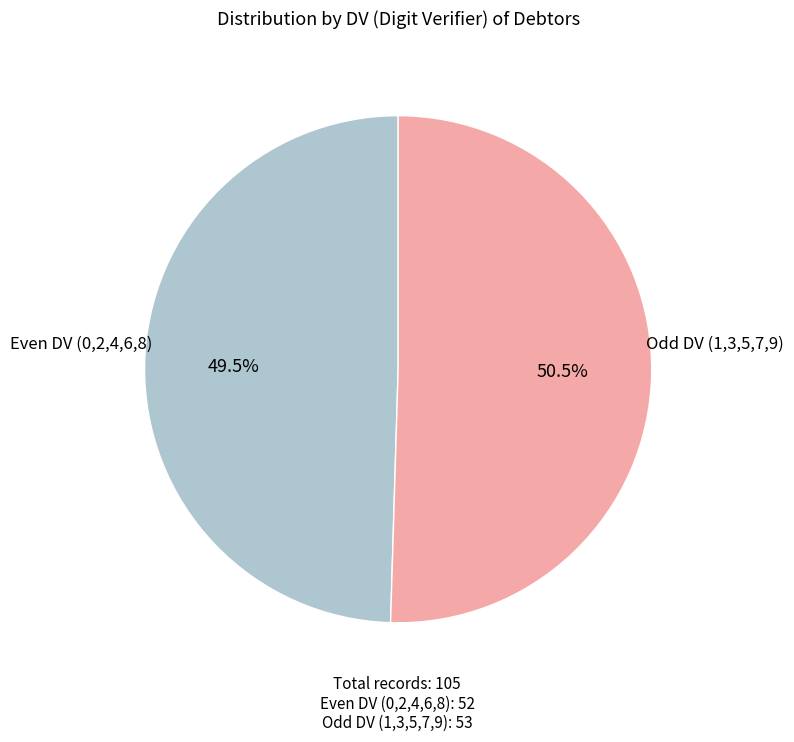

Does any single category account for the majority?

Yes